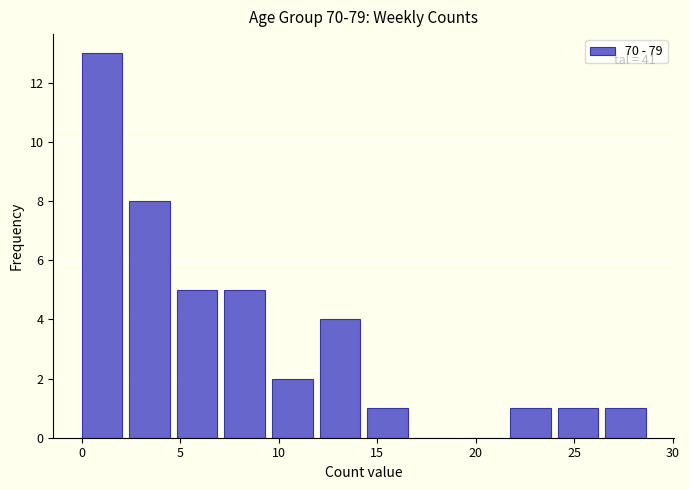

Which range on the x-axis has the tallest bar?

0.0 to 2.5